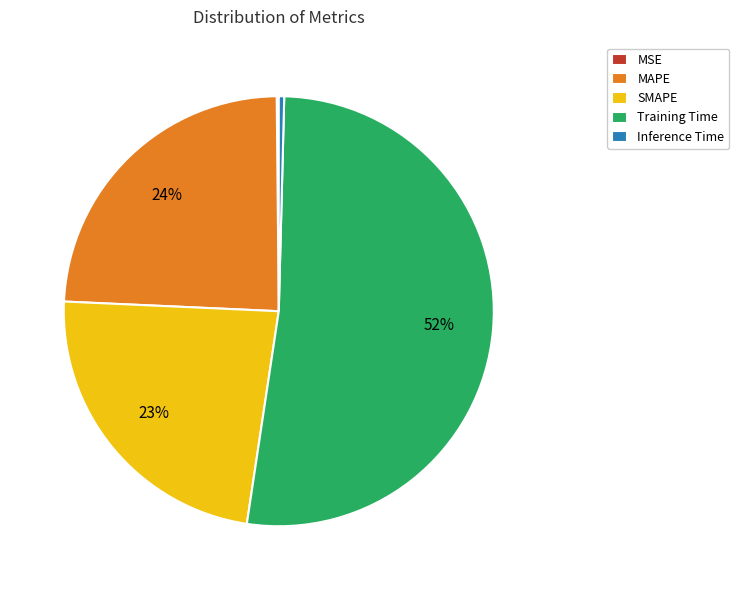

What percentage is the SMAPE slice, to the nearest percent?

23%